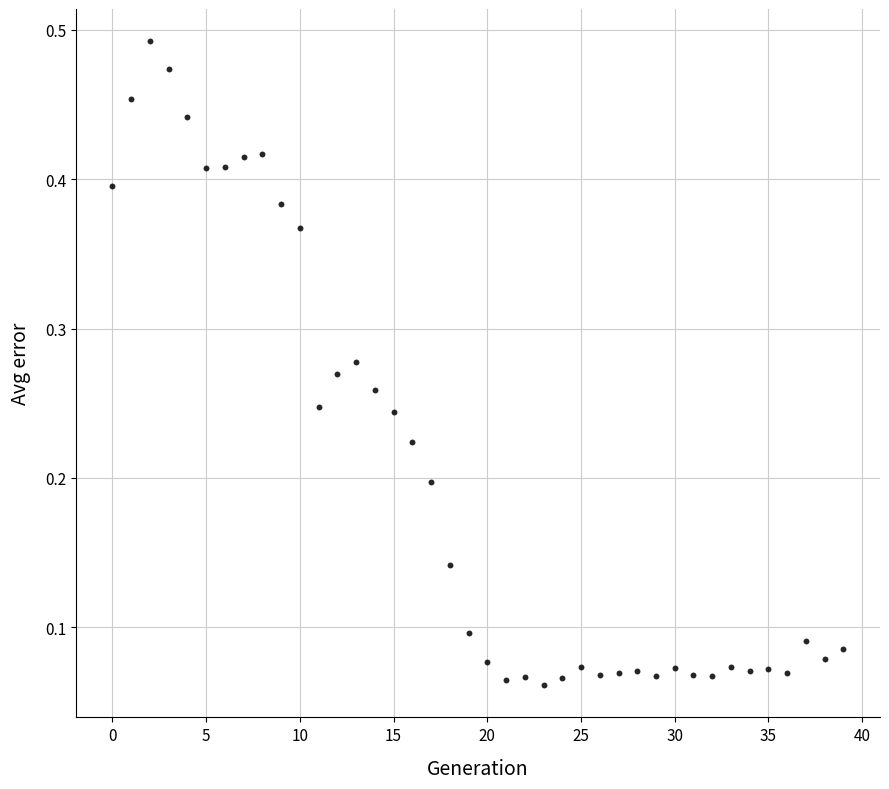

How many points are shown in the scatter plot?

40